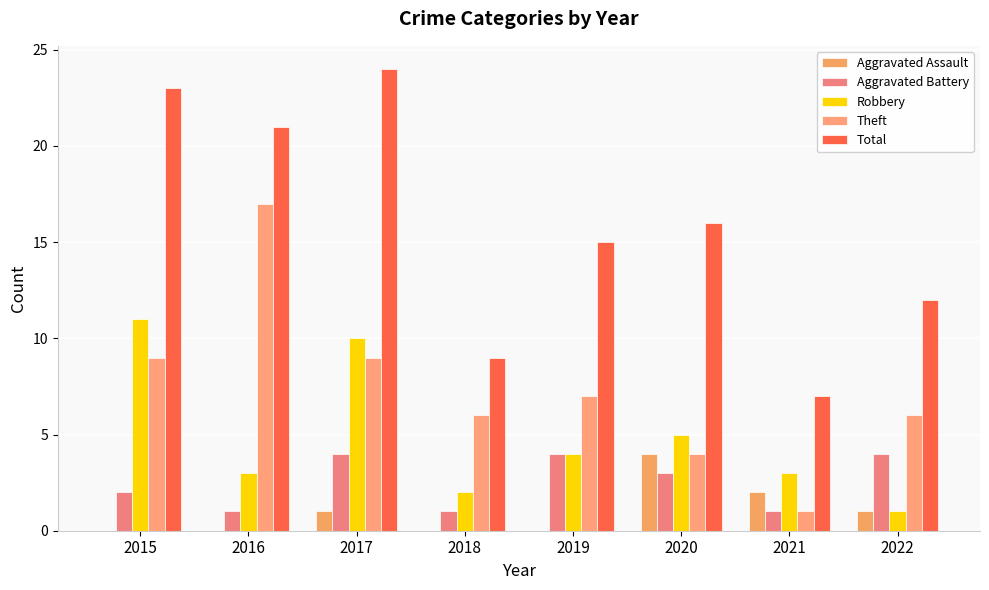

List the series in order of their peak value, lowest first.

Aggravated Assault, Aggravated Battery, Robbery, Theft, Total